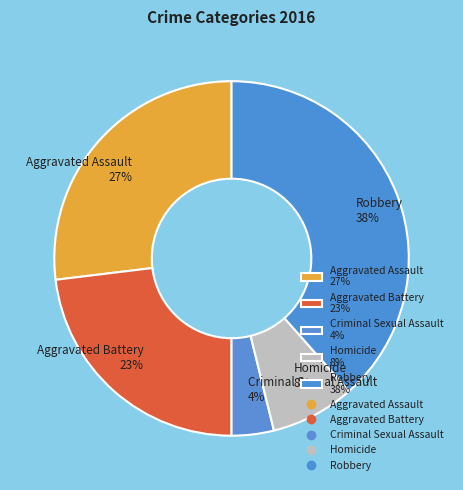

What is the smallest slice in the pie chart?

Criminal Sexual Assault